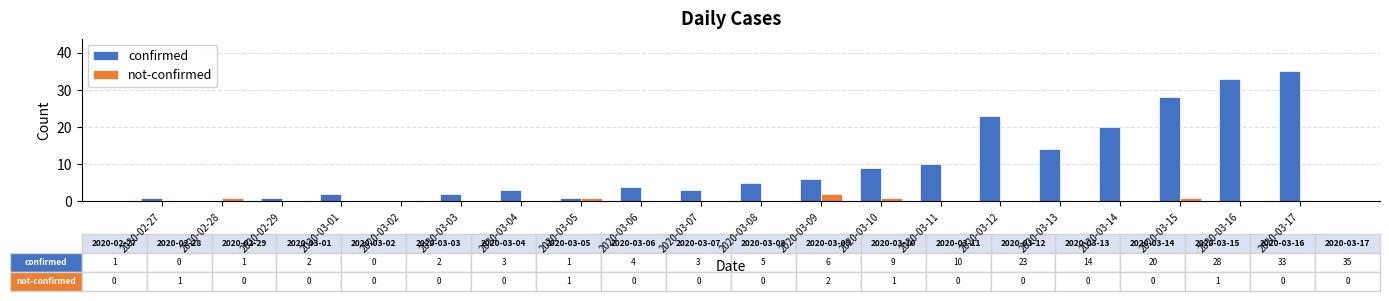

Which series has the largest range (max minus min)?

confirmed